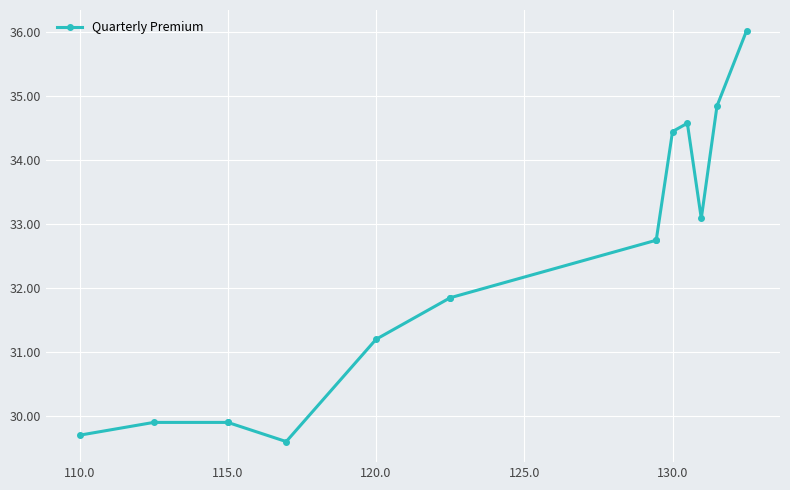

Does the chart display data point markers on the line(s)?

Yes